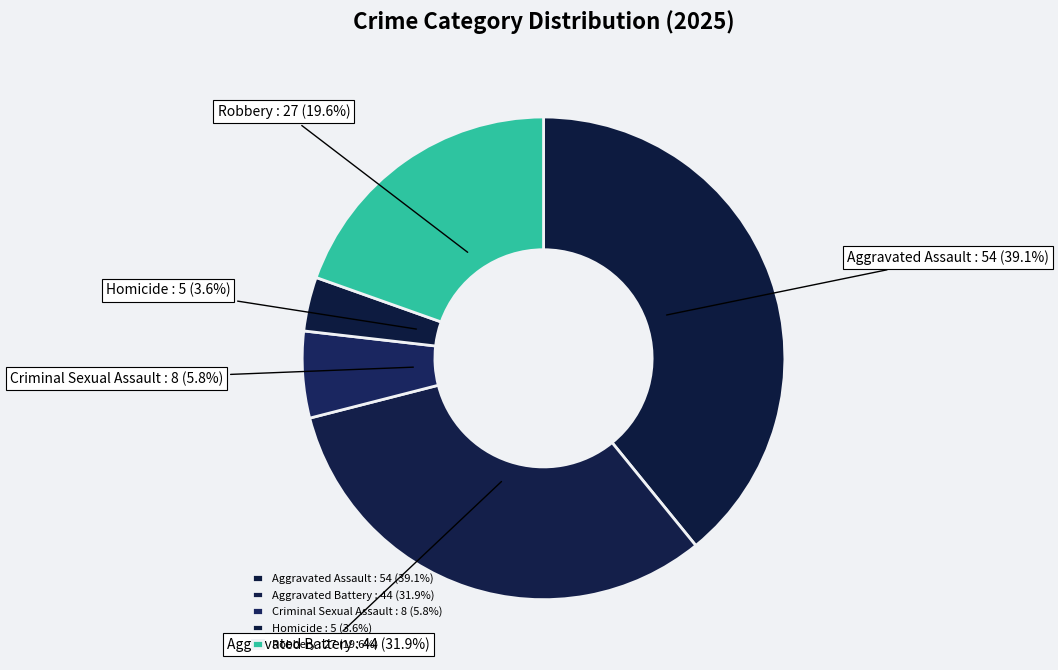

Approximately how many times larger is the value at Criminal Sexual Assault compared to Robbery?

0.3